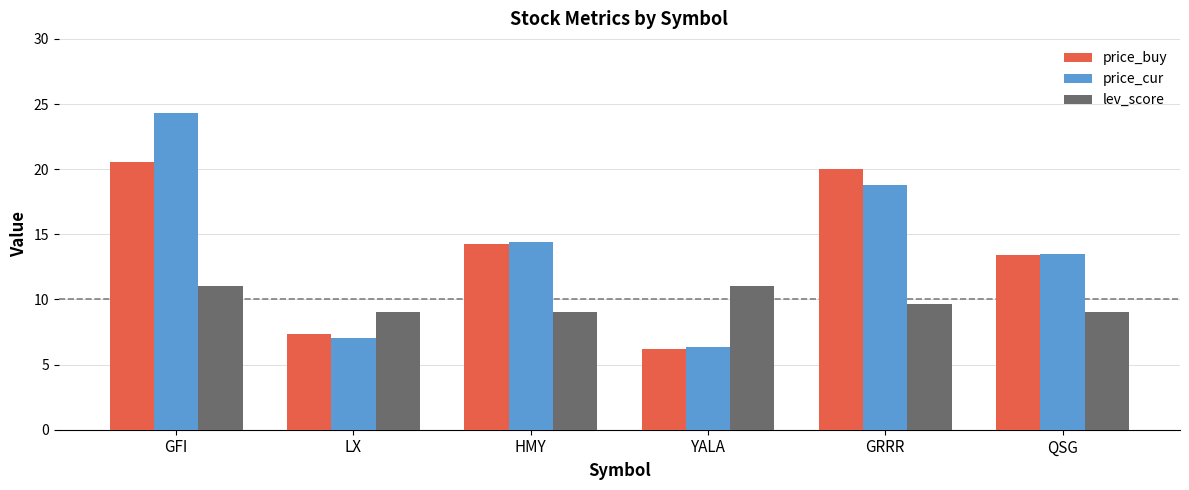

Read the lev_score value at GFI.

11.0